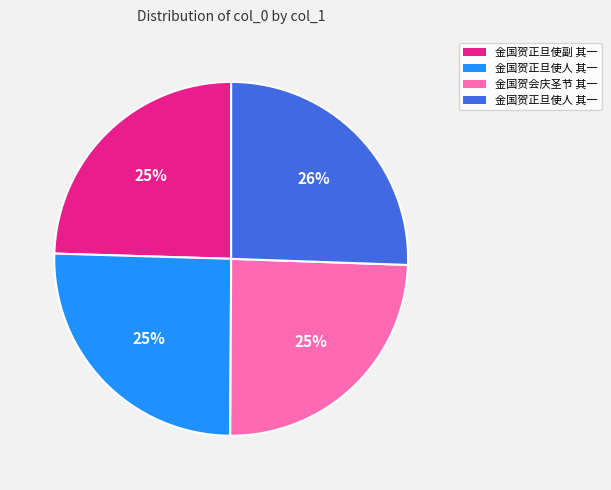

To the nearest percent, what is the average slice percentage?

25%